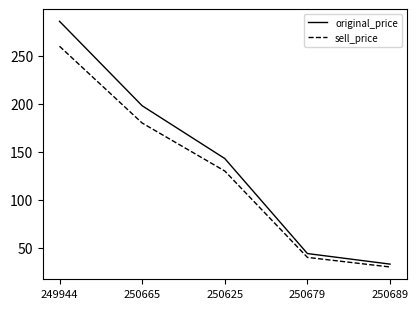

Which series has the largest total across all categories?

original_price